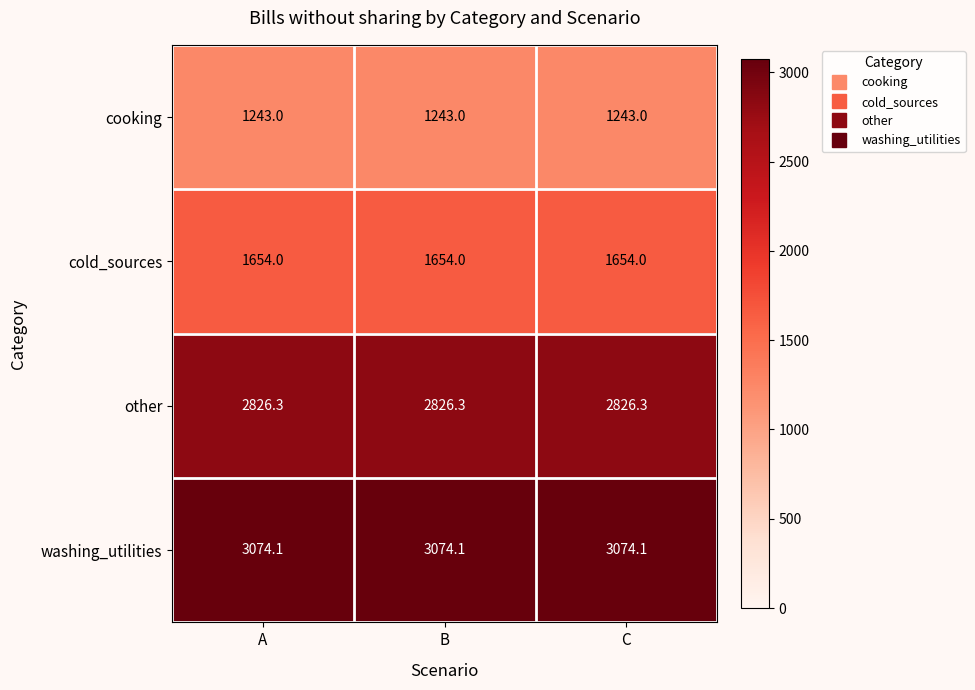

True or false: cold_sources has a value of 2621.5 at B.

False